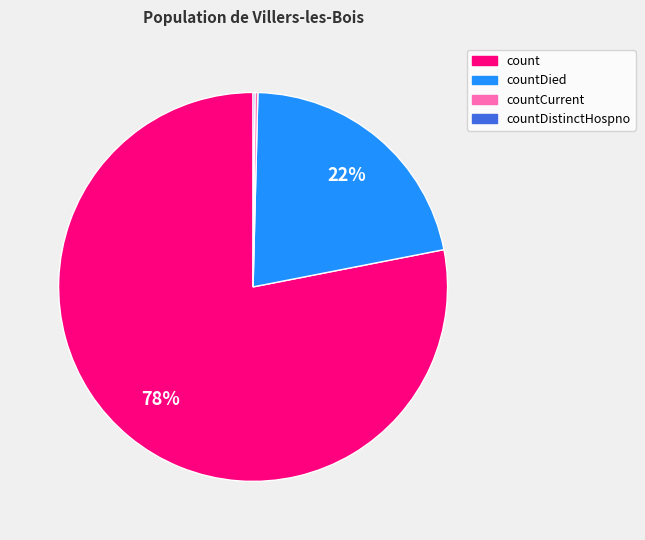

To the nearest percent, what is the difference between the largest and smallest slice percentages?

78%